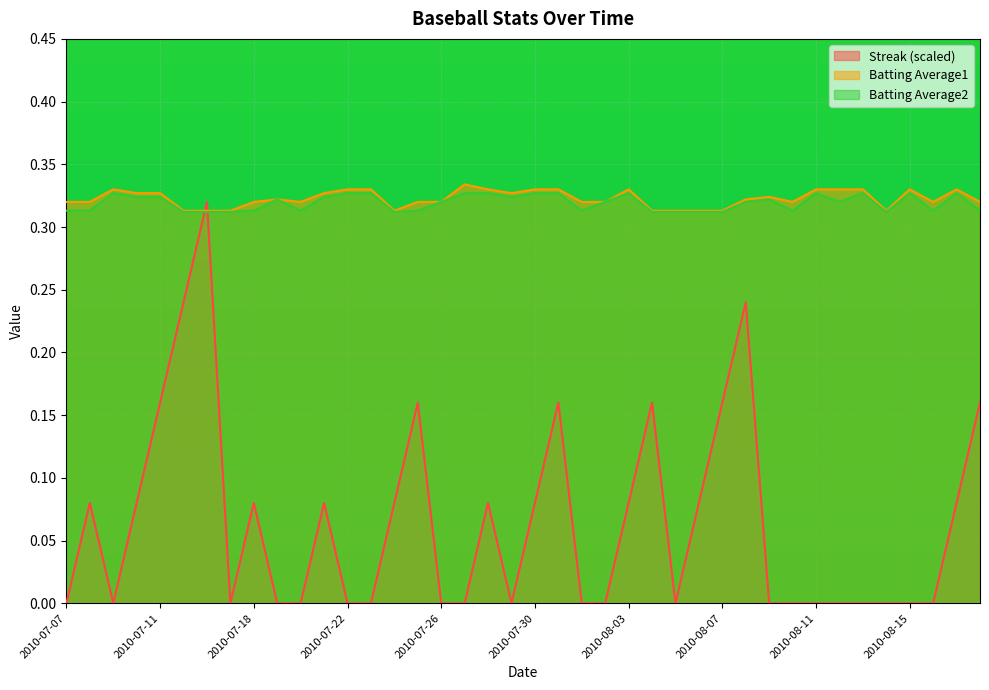

How many lines are shown in the chart?

3